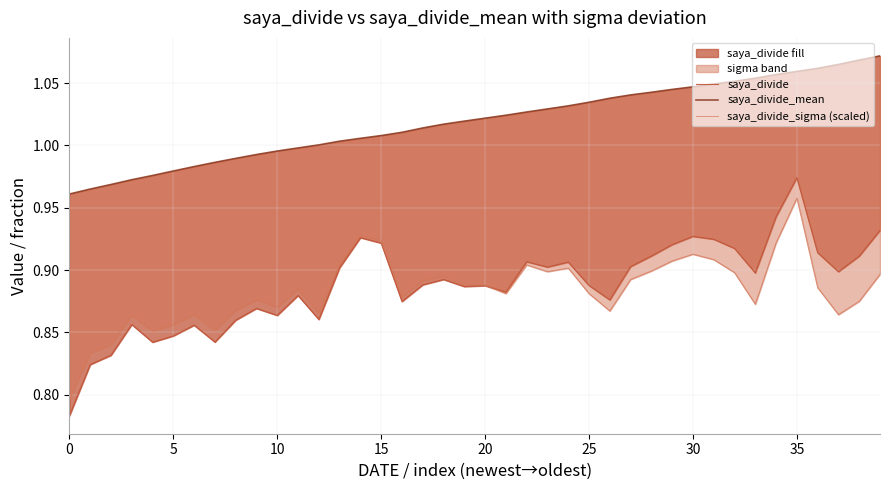

What is the label of the 10th point from the left?

9